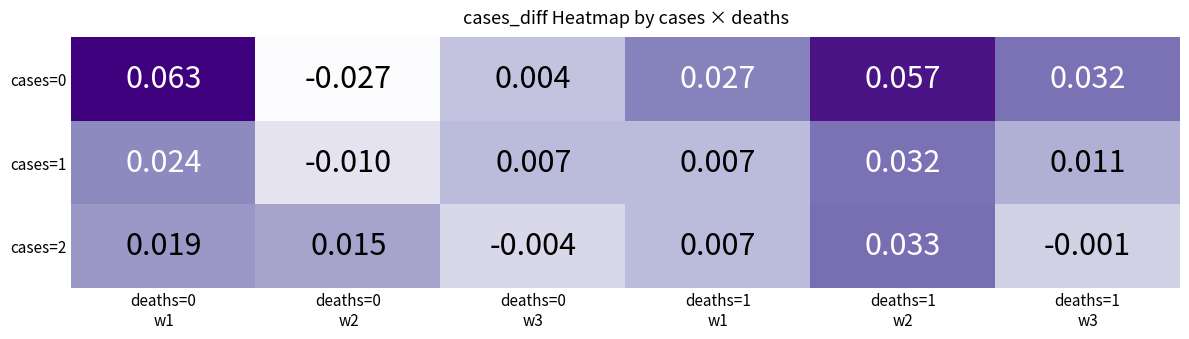

Count the number of categories in the chart.

6